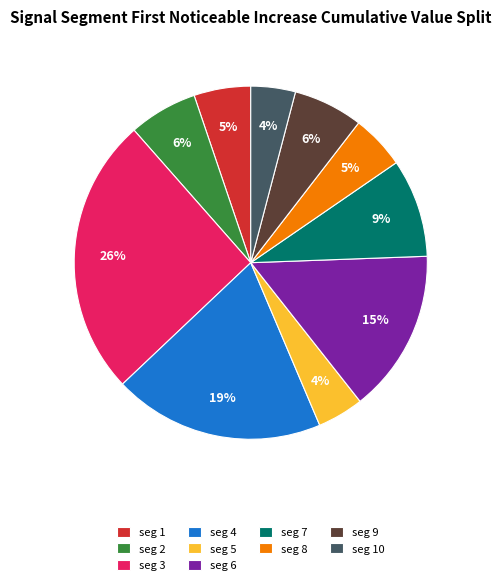

Combined, do seg 7 and seg 4 account for over 50%?

No